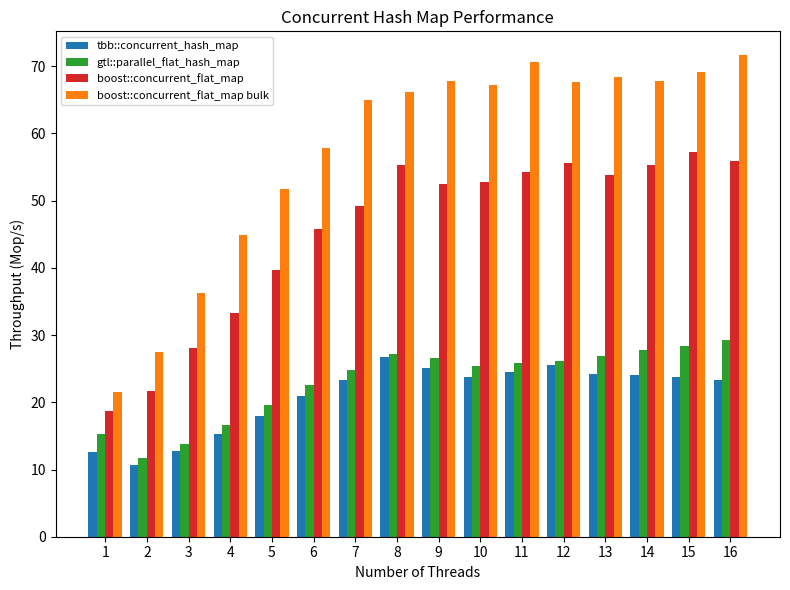

What is the value of the boost::concurrent_flat_map bar at the 1st from the left?

18.7